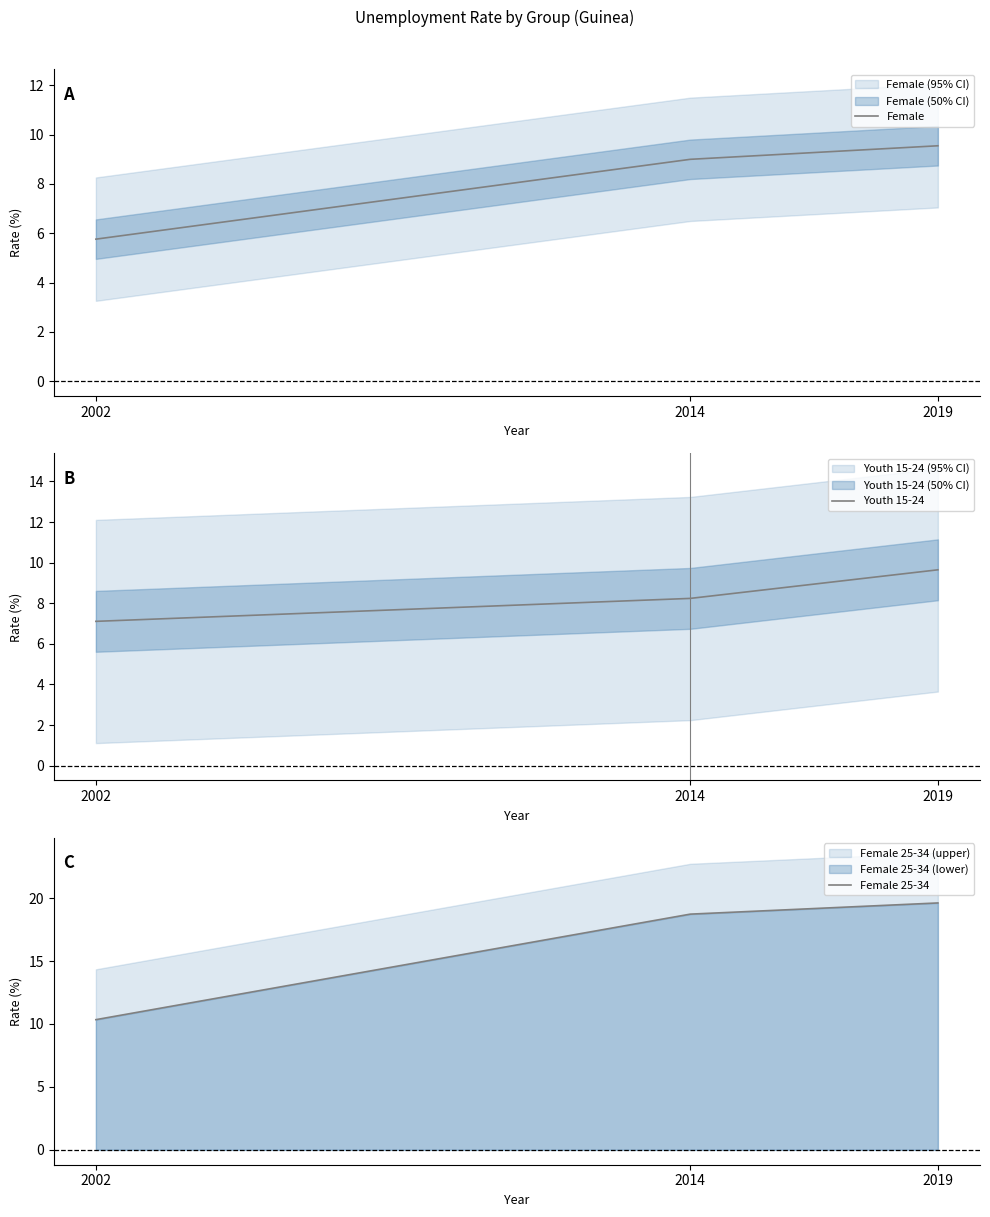

Between 2002 and 2019, which series saw the biggest shift?

Female 25-34